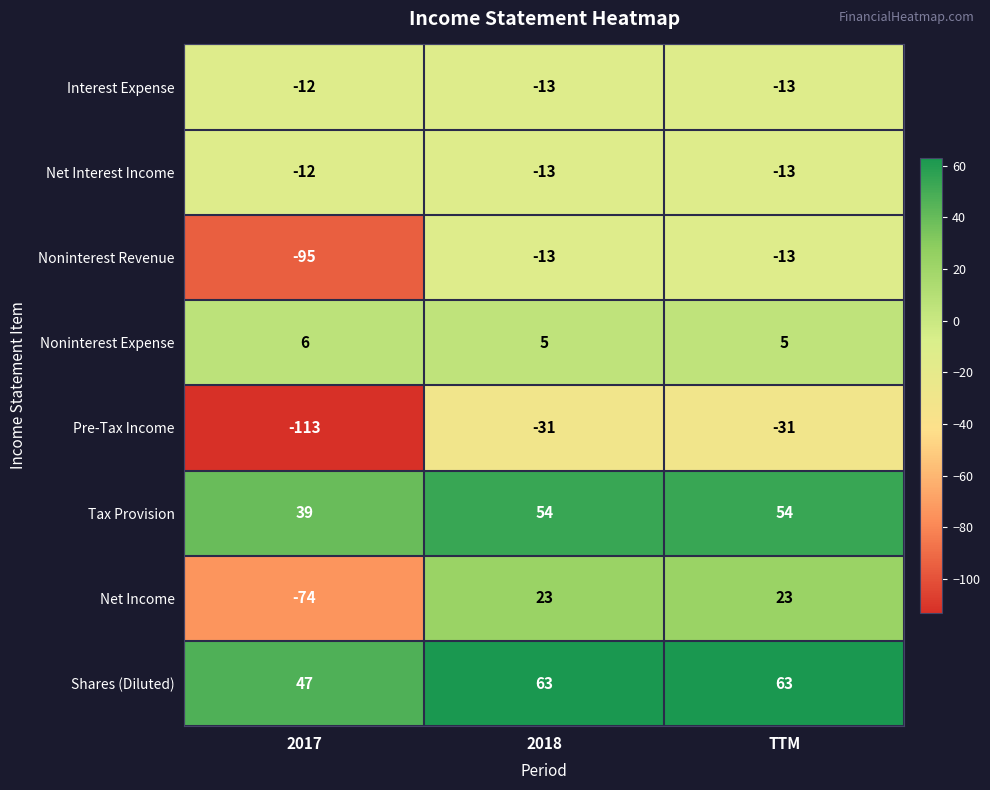

True or false: Noninterest Revenue has a value of -95 at 2017.

True